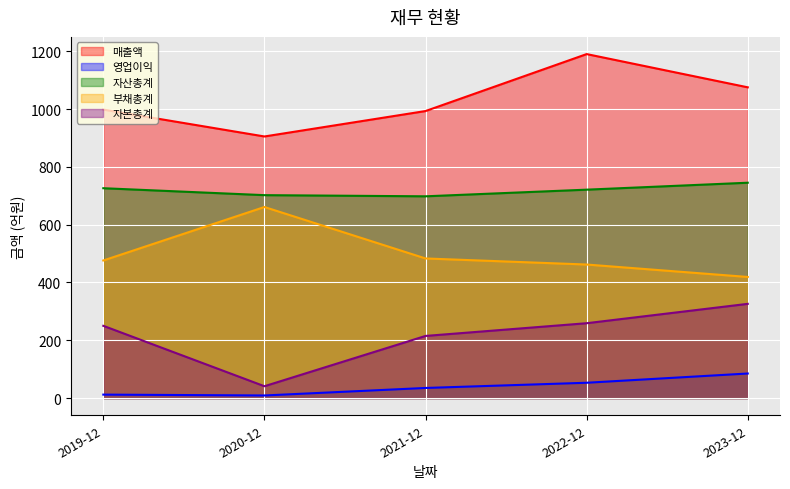

How many distinct data groups are displayed?

5